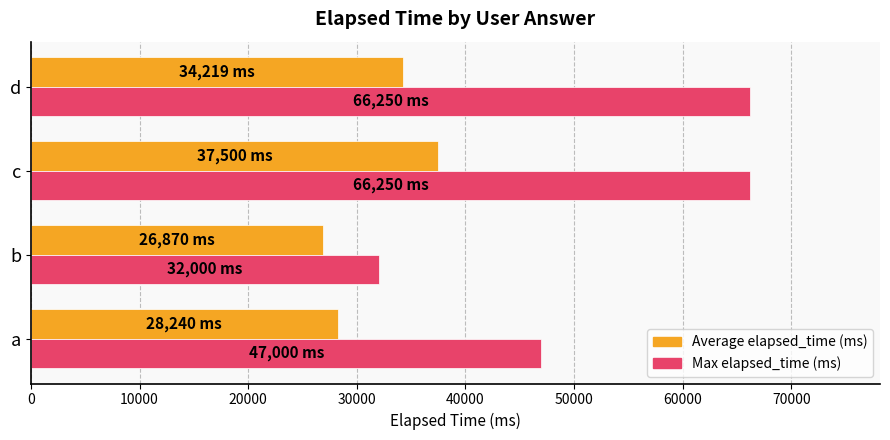

At which category is the sum across all series the highest?

c